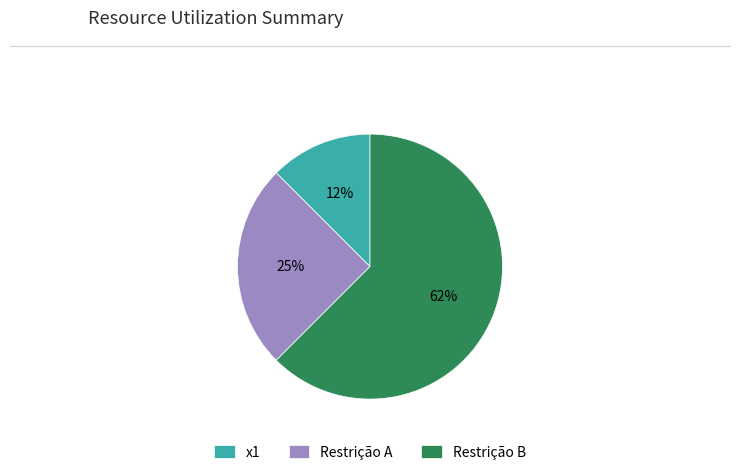

Rank the categories by value from highest to lowest.

Restrição B, Restrição A, x1